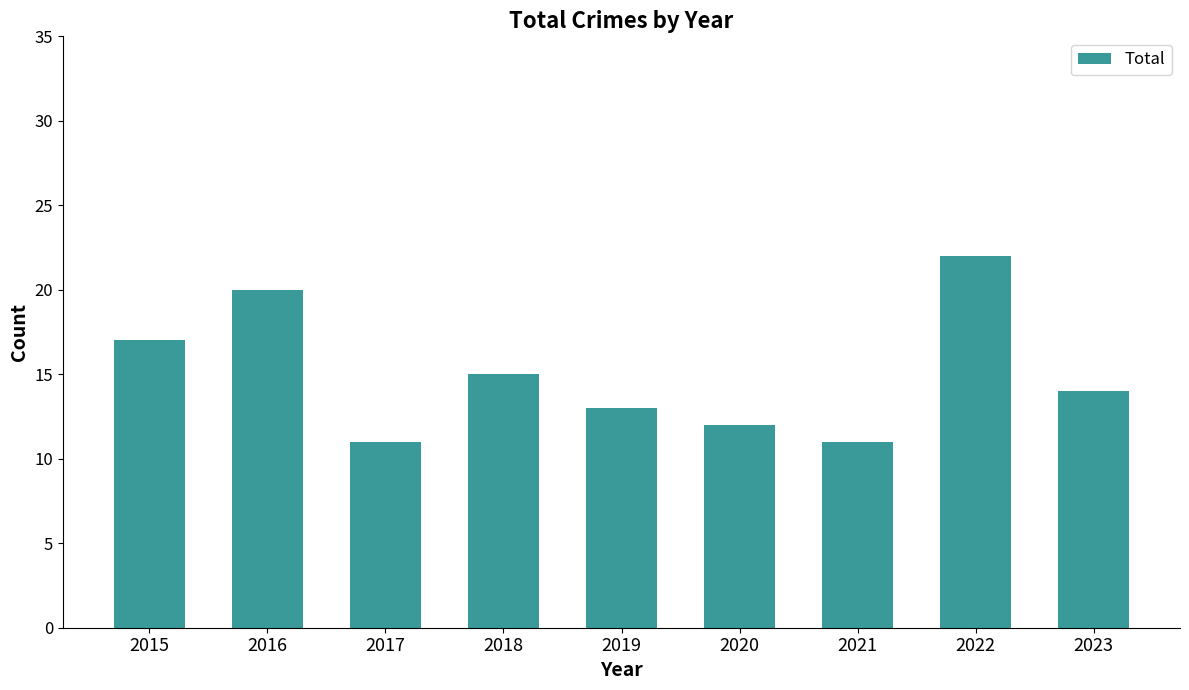

Is it true that the value at 2016 is 20?

True